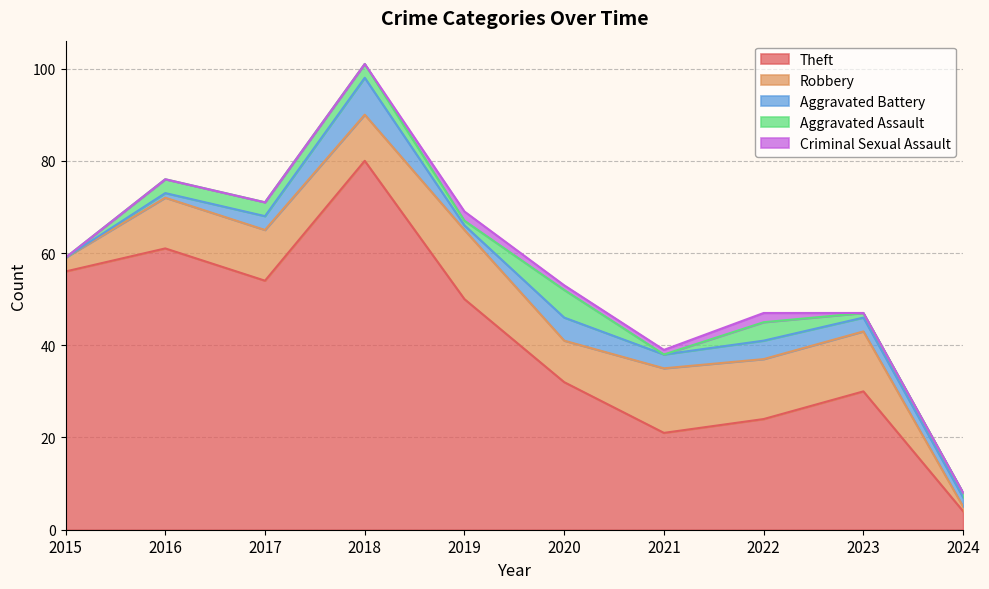

At which label is Aggravated Assault closest to 3?

2016